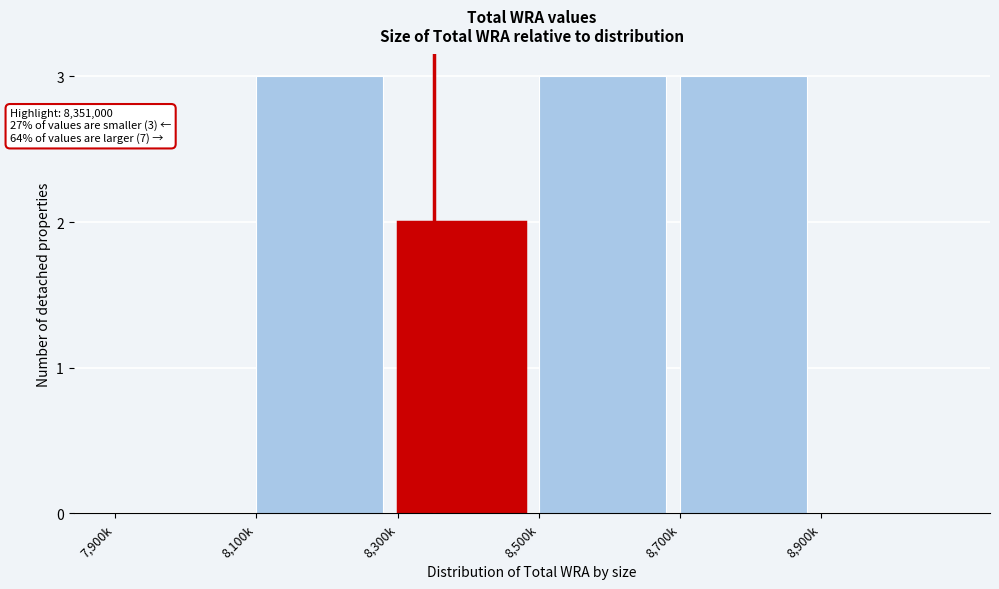

Reading right to left, list all the values displayed in this chart.

8,900k=0	8,700k=3	8,500k=3	8,300k=2	8,100k=3	7,900k=0